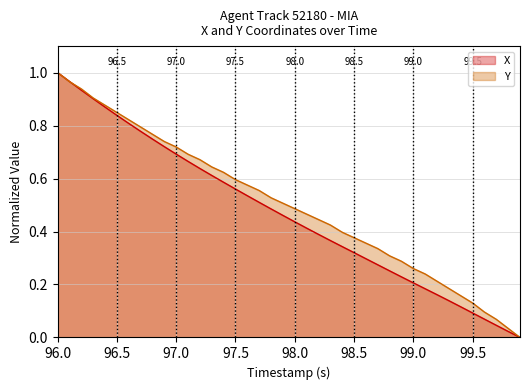

Reading left to right, what are all the values shown in this chart?

X: 1.0	1.0	0.9	0.9	0.9	0.8	0.8	0.8	0.7	0.7	0.7	0.7	0.6	0.6	0.6	0.6	0.5	0.5	0.5	0.5	0.4	0.4	0.4	0.4	0.3	0.3	0.3	0.3	0.3	0.2	0.2	0.2	0.2	0.1	0.1	0.1	0.1	0.0	0.0	0.0
Y: 1.0	1.0	0.9	0.9	0.9	0.8	0.8	0.8	0.8	0.7	0.7	0.7	0.7	0.6	0.6	0.6	0.6	0.6	0.5	0.5	0.5	0.5	0.4	0.4	0.4	0.4	0.4	0.3	0.3	0.3	0.3	0.2	0.2	0.2	0.2	0.1	0.1	0.1	0.0	0.0